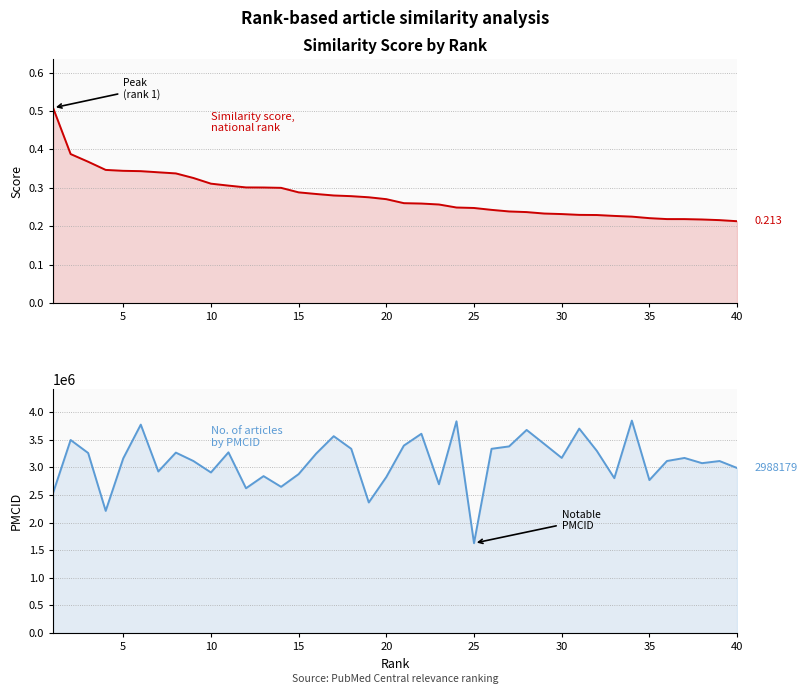

What is the average value of the PMCID series?

3106719.8